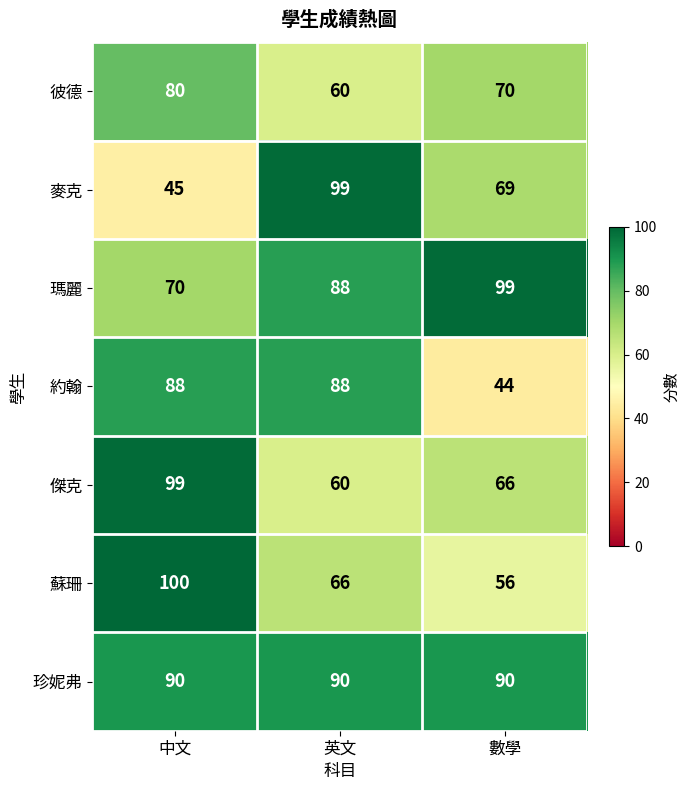

How many categories are shown in the chart?

3